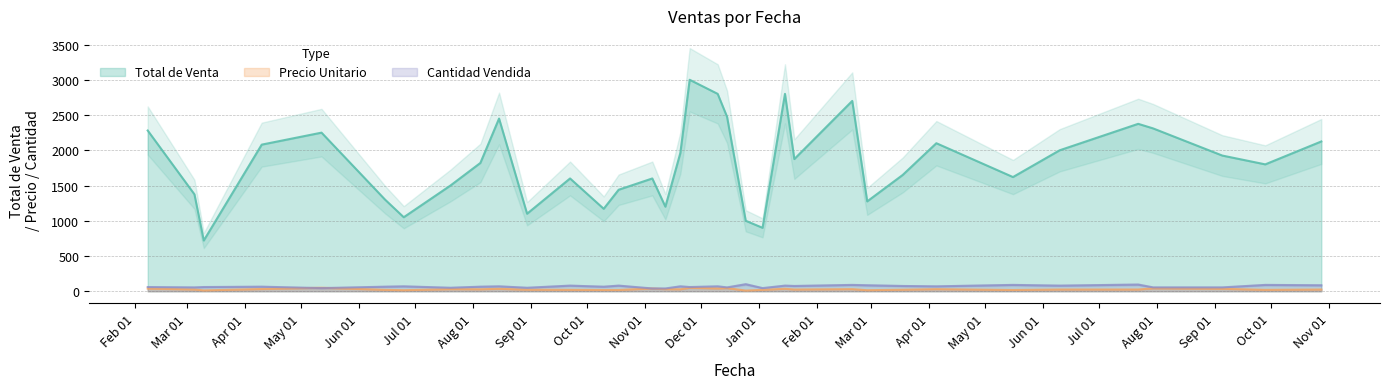

How many categories are shown in the chart?

35